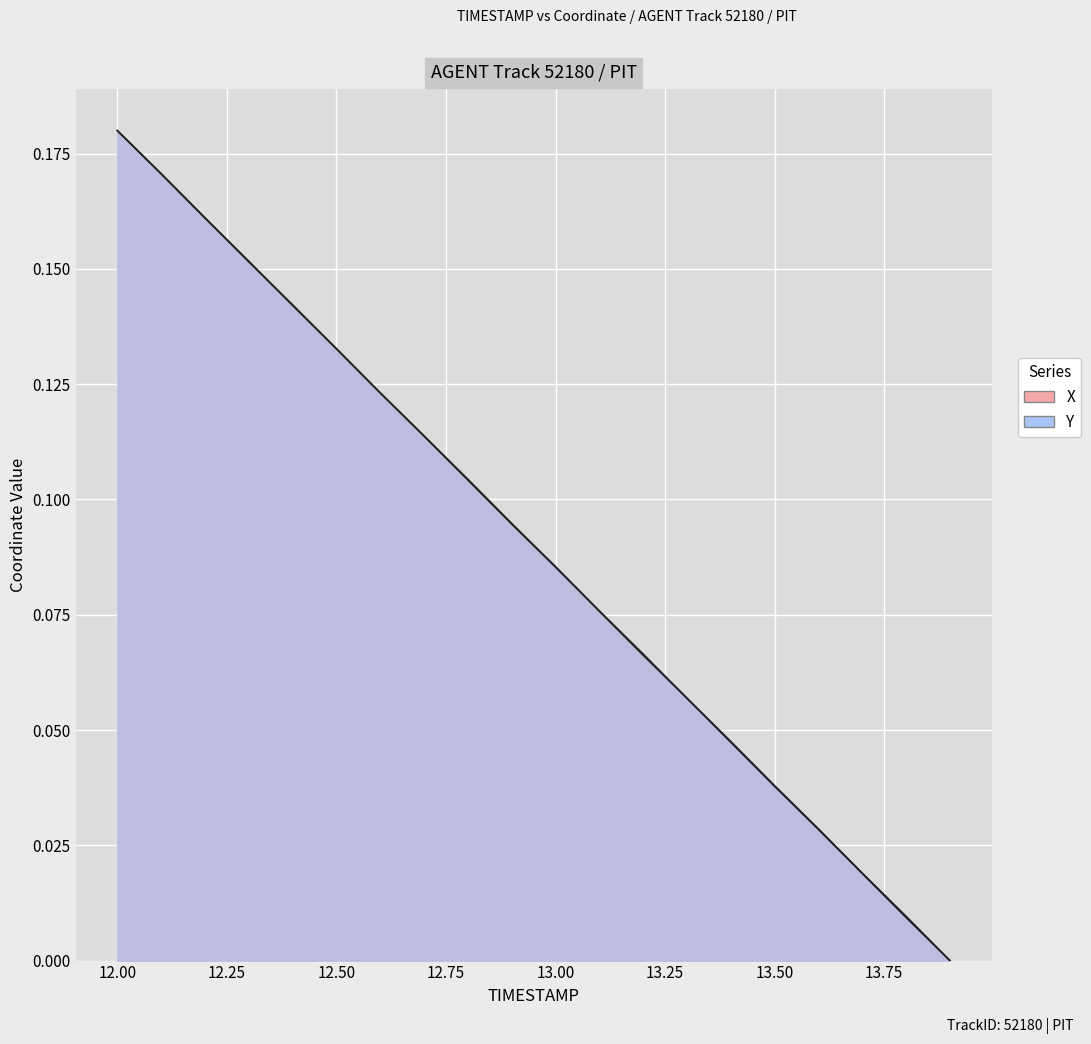

Which series ends up on top after the final intersection of Y and X?

Y